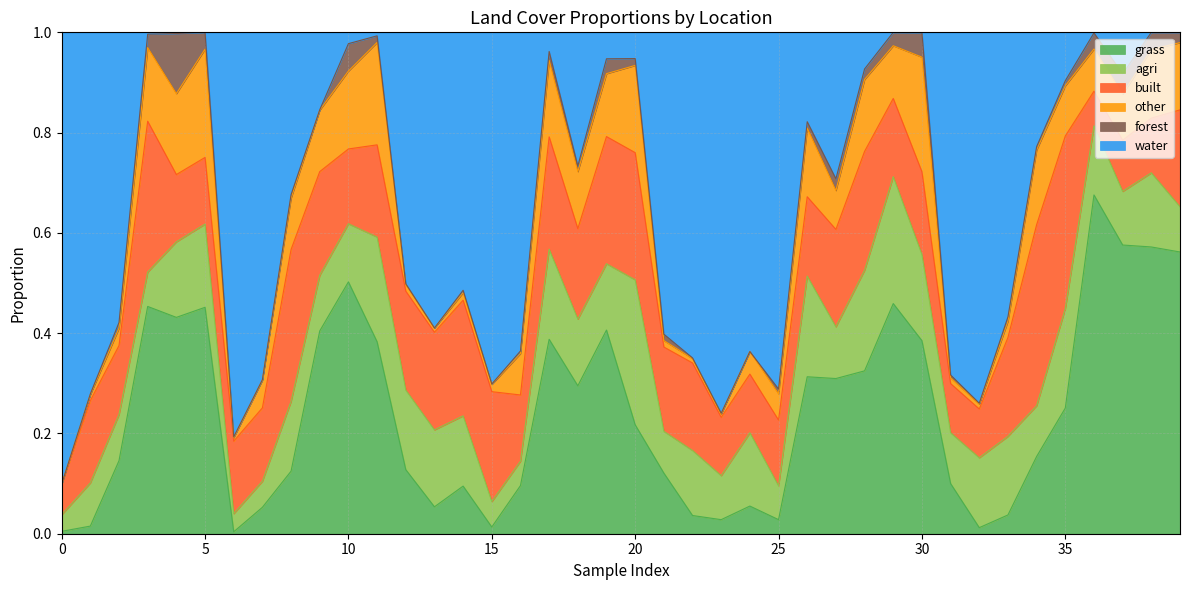

Read the forest value at 10.

0.1